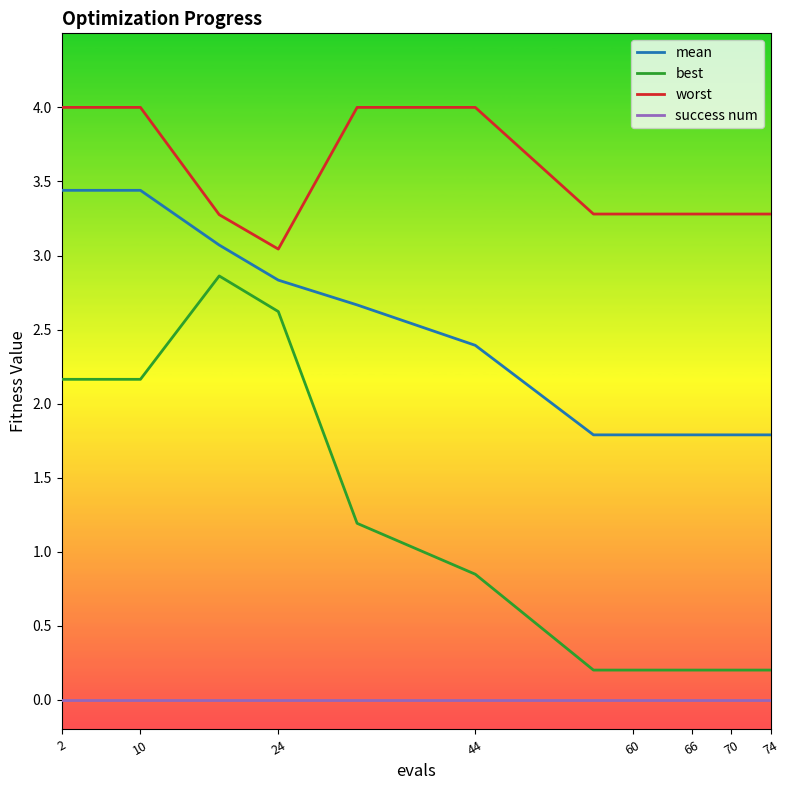

Which series has the largest total across all categories?

worst